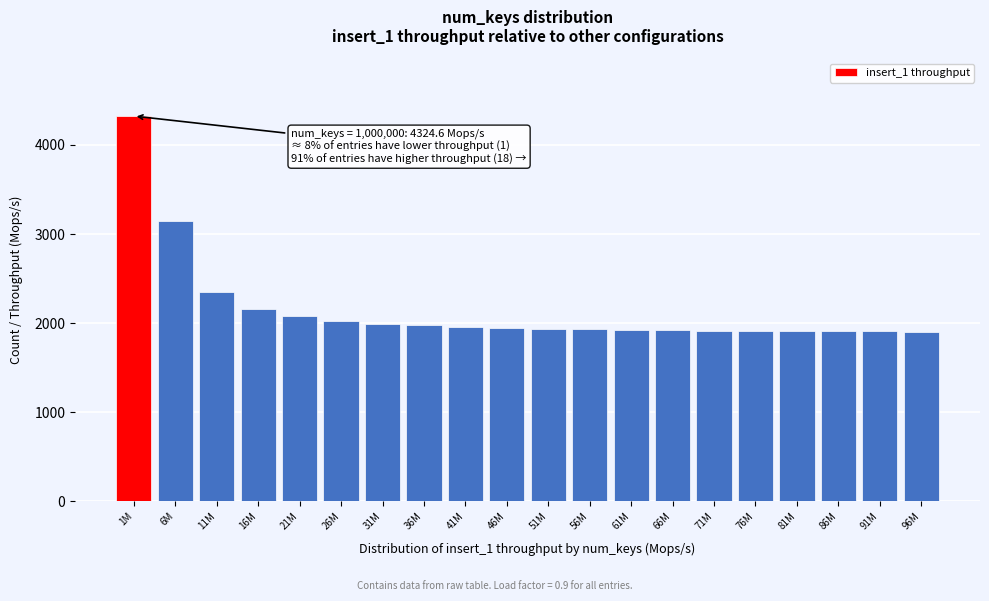

What is the difference between the maximum and minimum values?

2420.6